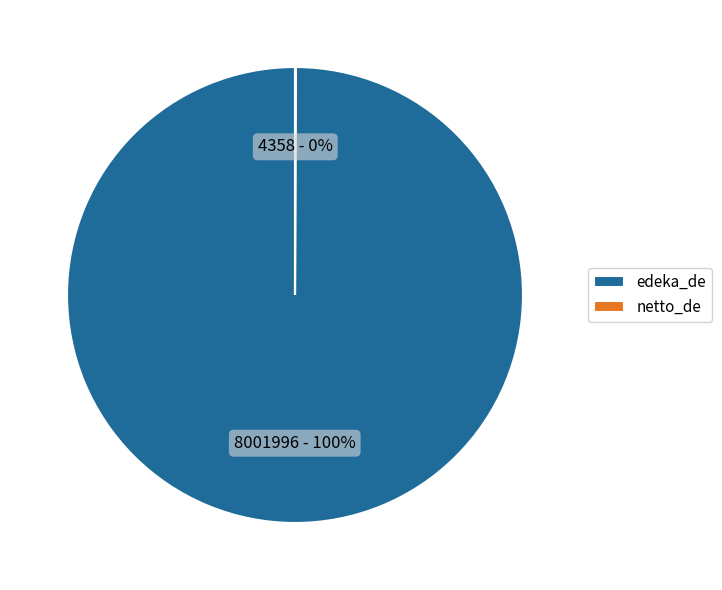

Which slice is the largest?

edeka_de